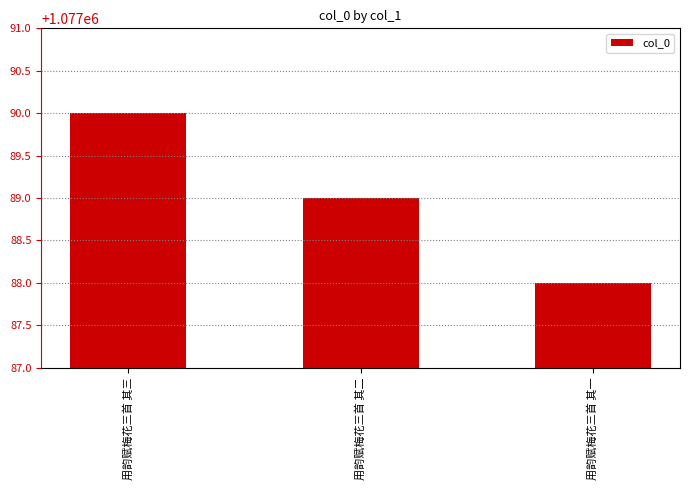

What is the difference between the maximum and minimum values?

2